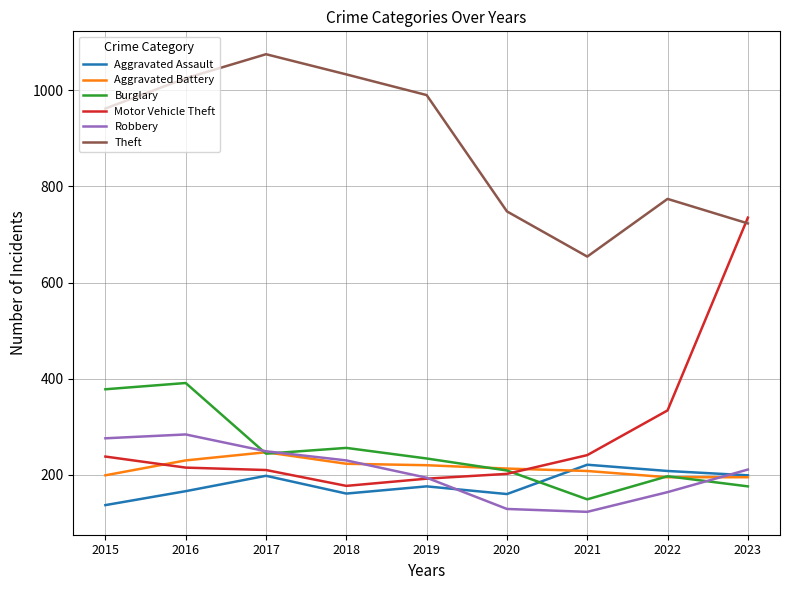

True or false: Burglary has a value of 687 at 2016.

False